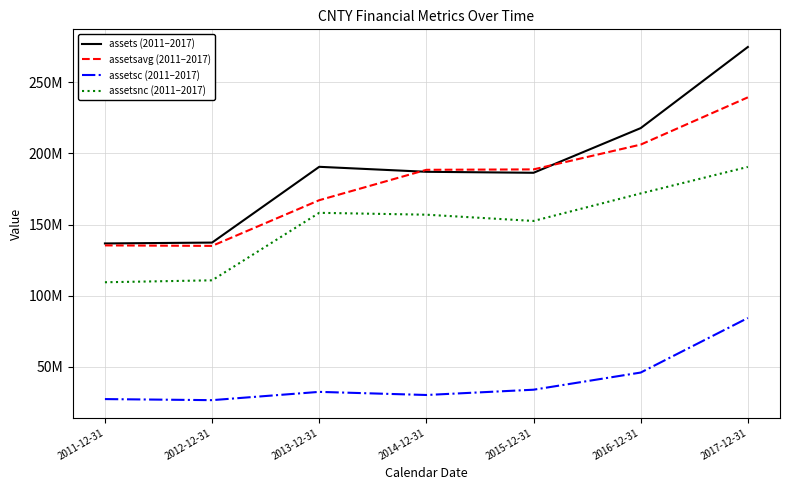

Between 2016-12-31 and 2012-12-31, which is larger?

2016-12-31